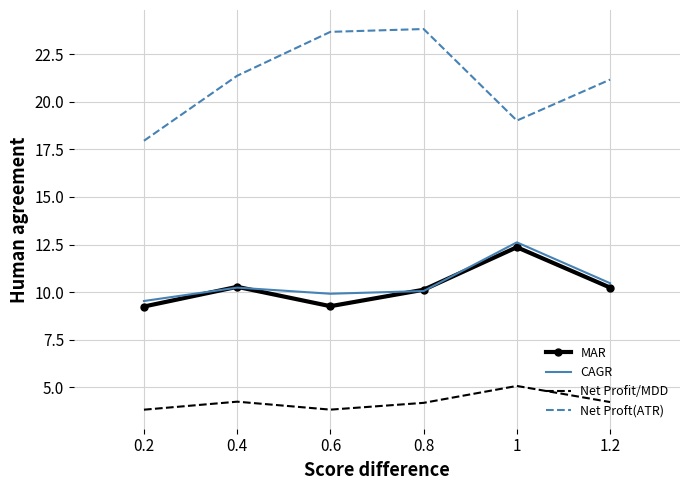

True or false: Net Profit/MDD and Net Proft(ATR) cross at least once.

False